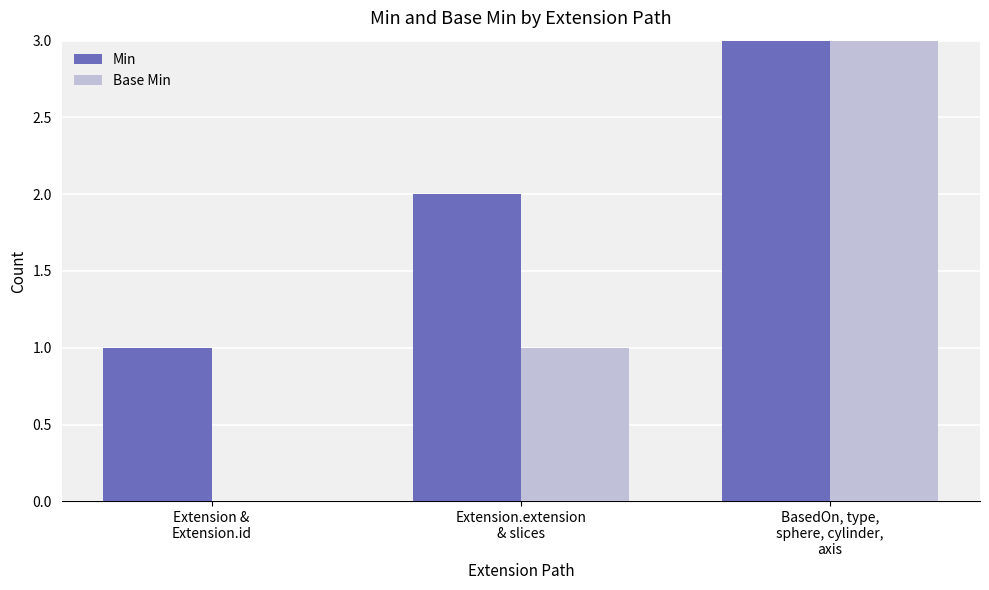

At which category is the sum across all series the highest?

BasedOn, type,
sphere, cylinder,
axis